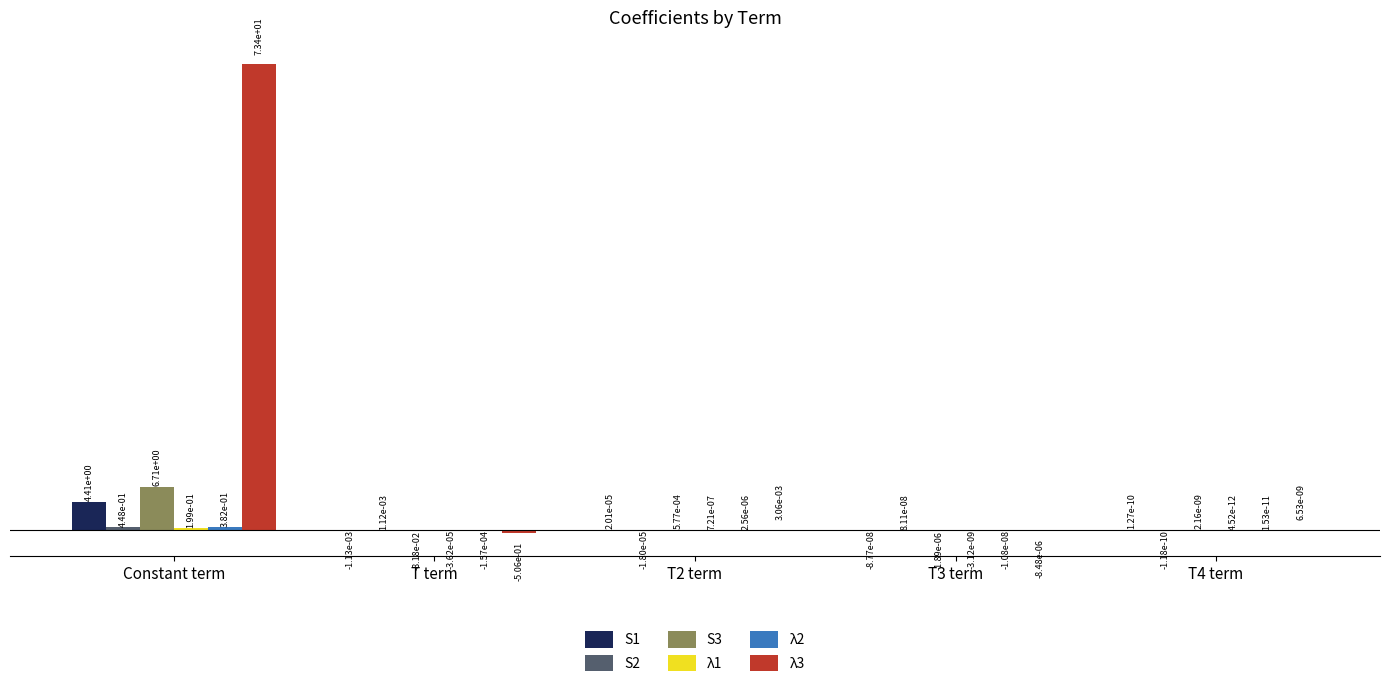

True or false: S1 has a value of 4.4 at Constant term.

True